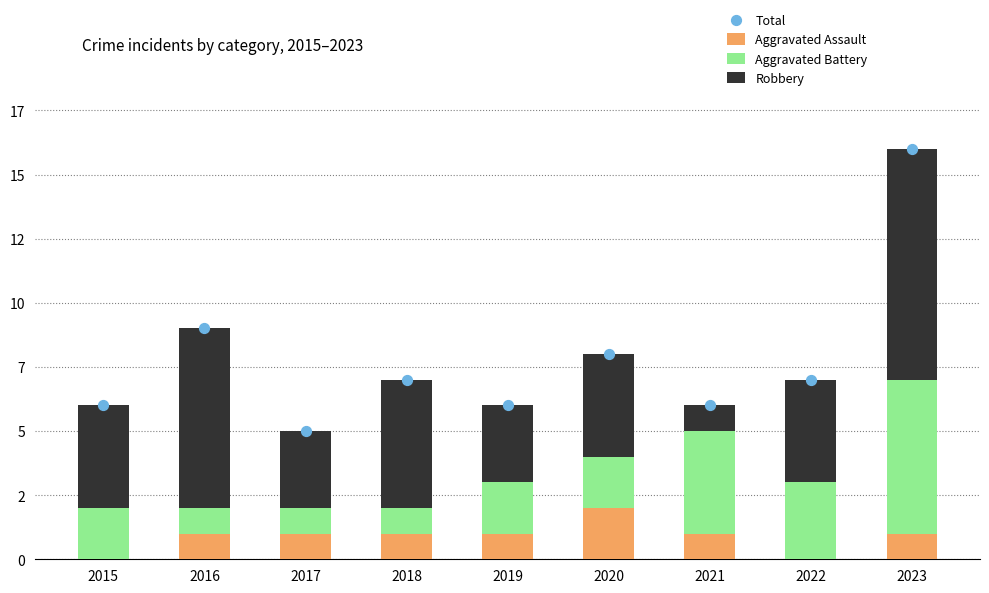

Is the value of Aggravated Battery at 2016 greater than the value of Aggravated Assault at 2017?

No